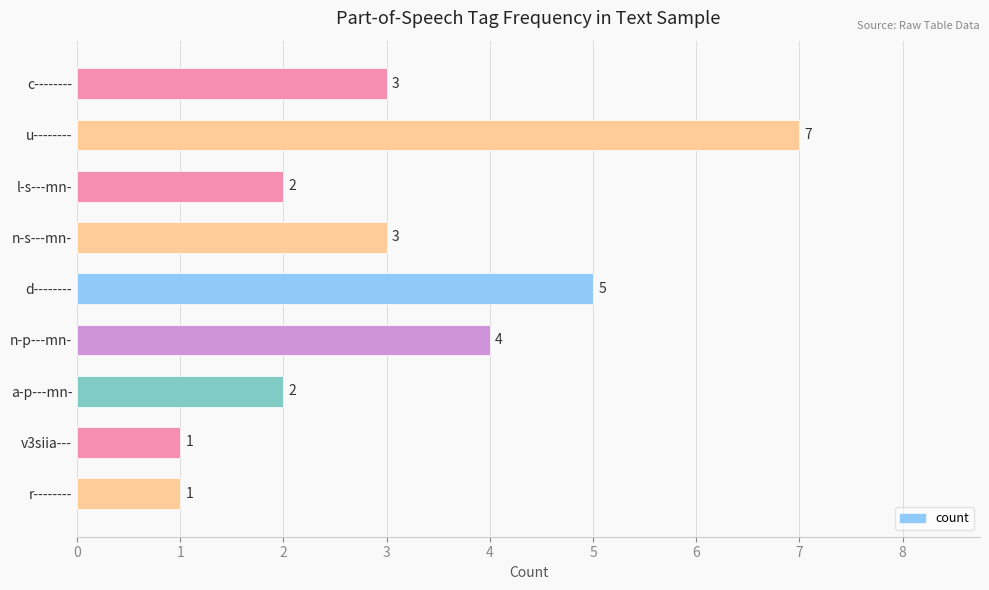

The chart shows a value of 3 at c--------. True or false?

True